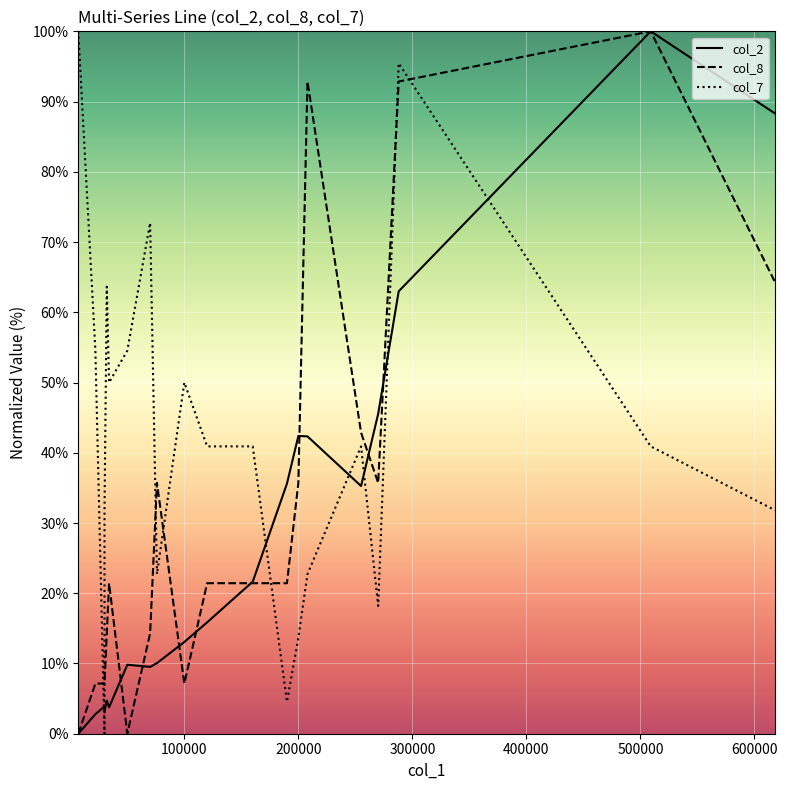

Does the chart display data point markers on the line(s)?

No